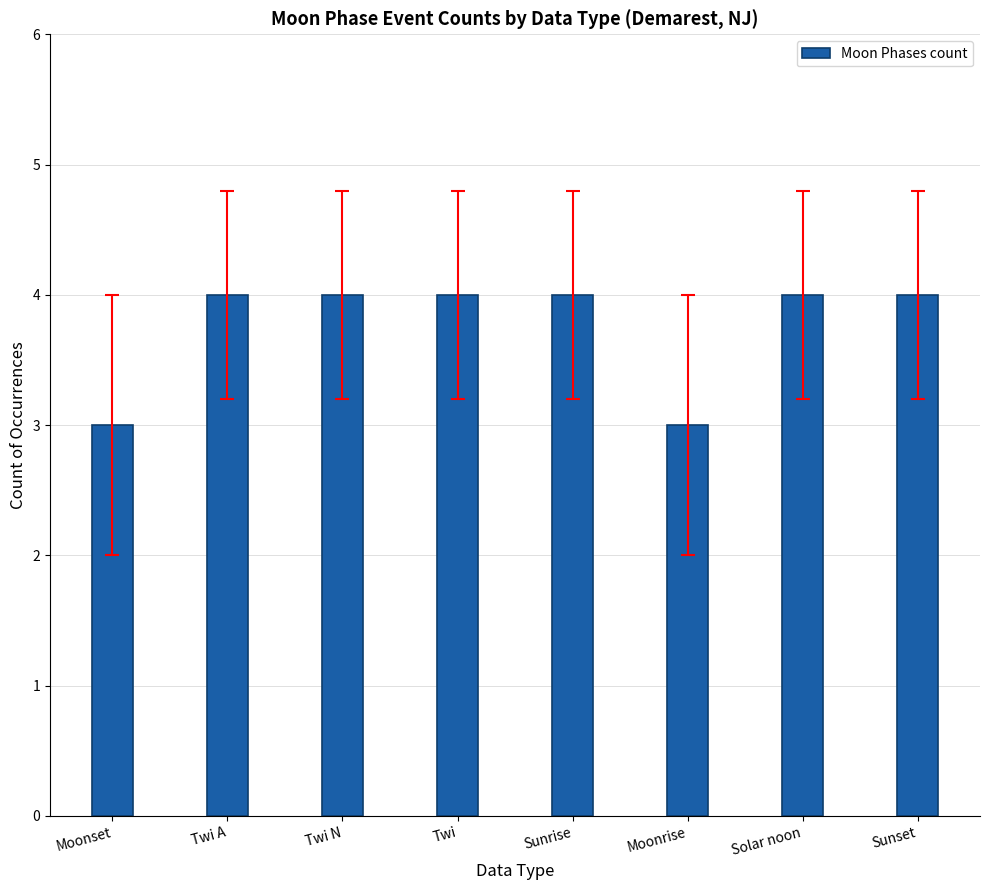

What is the label of the 2nd bar from the right?

Solar noon